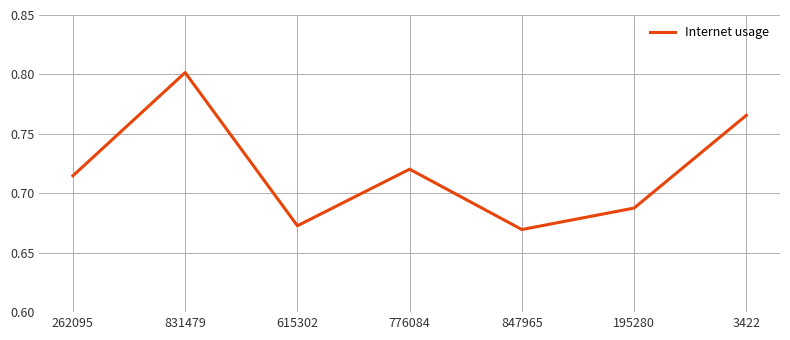

Is it true that the value at 3422 is 0.8?

True